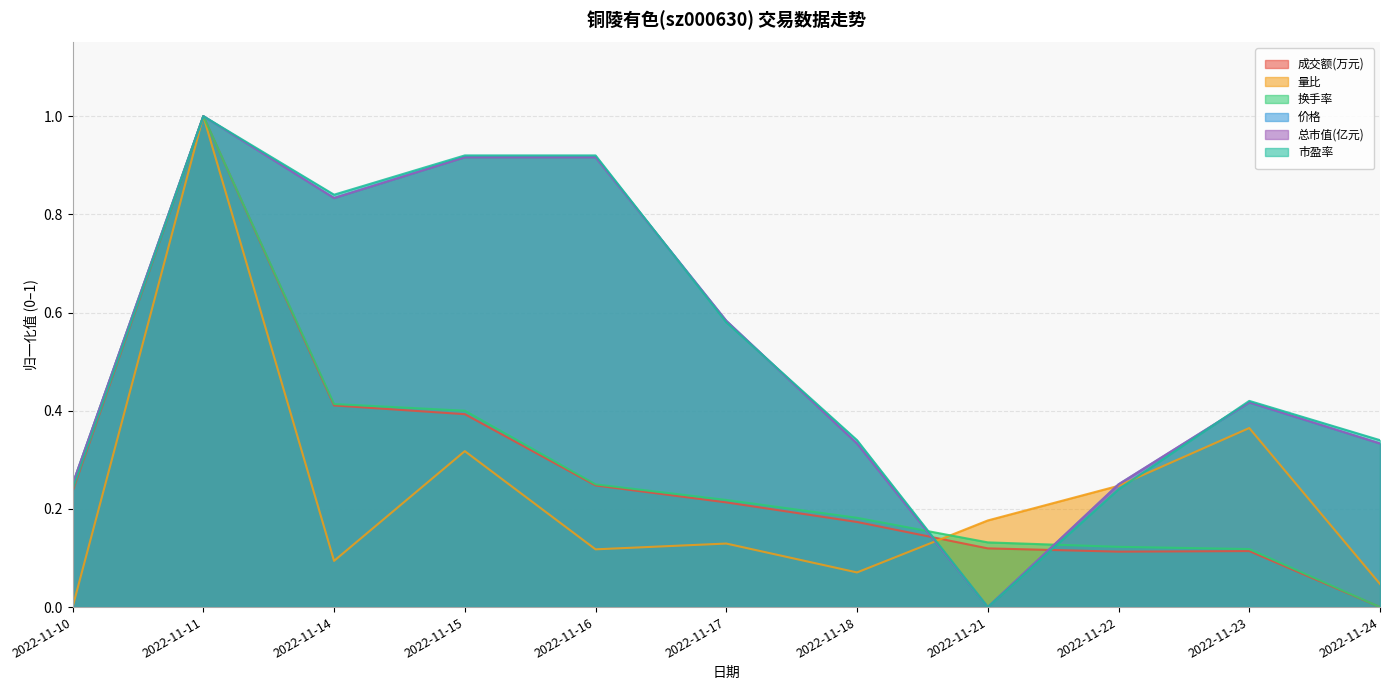

Reading right to left, what are all the values shown in this chart?

成交额(万元): 0.0	0.1	0.1	0.1	0.2	0.2	0.2	0.4	0.4	1.0	0.2
量比: 0.0	0.4	0.2	0.2	0.1	0.1	0.1	0.3	0.1	1.0	0.0
换手率: 0.0	0.1	0.1	0.1	0.2	0.2	0.2	0.4	0.4	1.0	0.2
价格: 0.3	0.4	0.3	0.0	0.3	0.6	0.9	0.9	0.8	1.0	0.3
总市值(亿元): 0.3	0.4	0.3	0.0	0.3	0.6	0.9	0.9	0.8	1.0	0.3
市盈率: 0.3	0.4	0.2	0.0	0.3	0.6	0.9	0.9	0.8	1.0	0.2